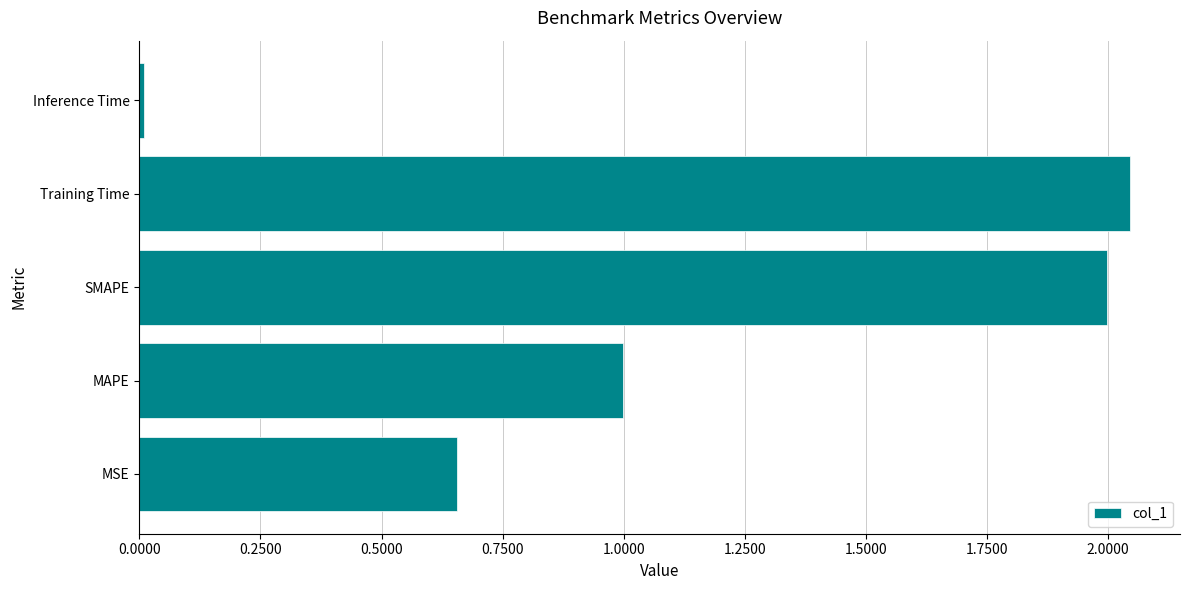

The chart shows a value of 2.0 at SMAPE. True or false?

True